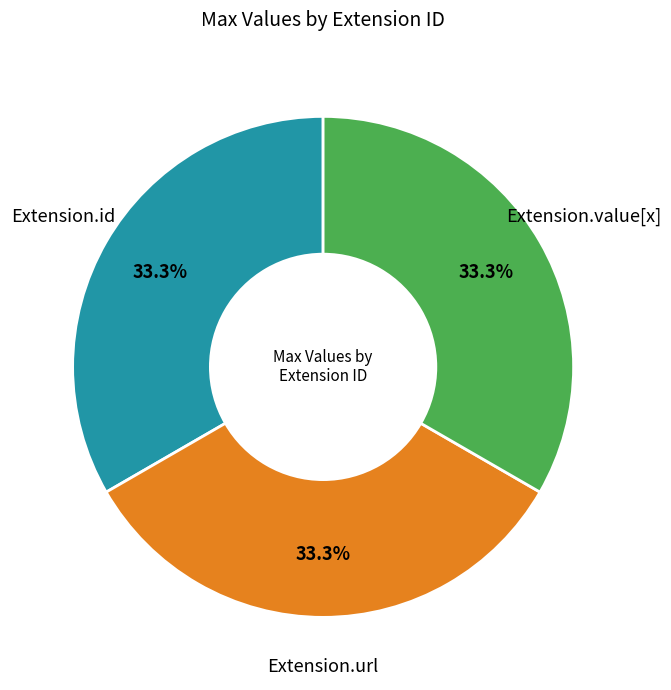

Is there a majority slice in this chart?

No